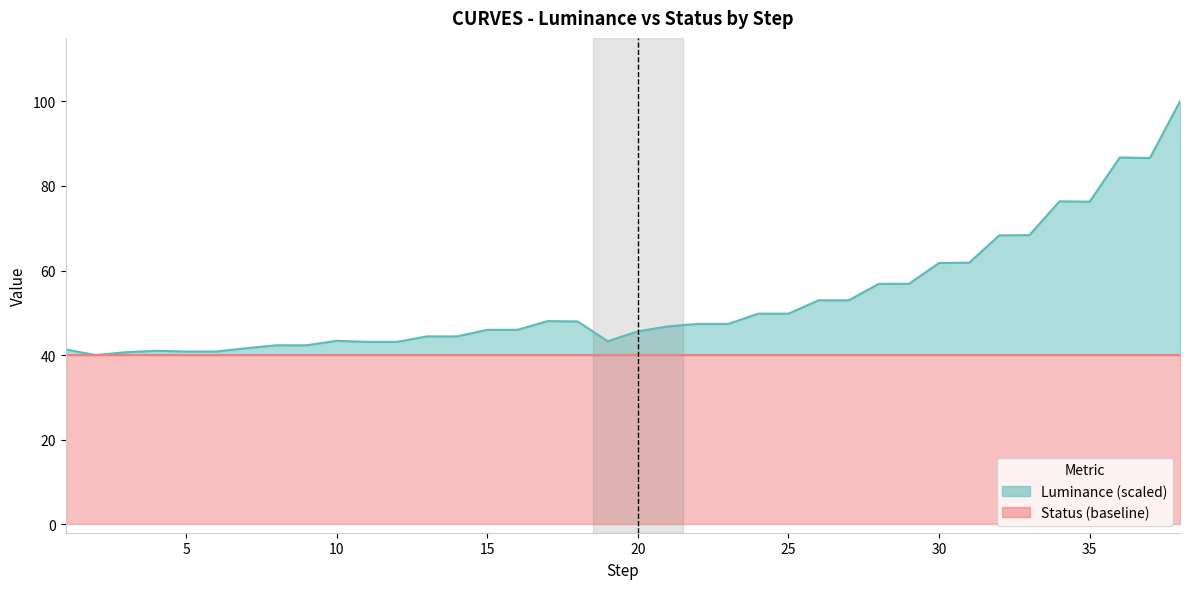

Rank the categories by value from highest to lowest.

38, 36, 37, 34, 35, 33, 32, 31, 30, 29, 28, 26, 27, 24, 25, 17, 18, 22, 23, 21, 15, 16, 20, 13, 14, 10, 19, 12, 11, 8, 9, 7, 1, 4, 5, 6, 3, 2